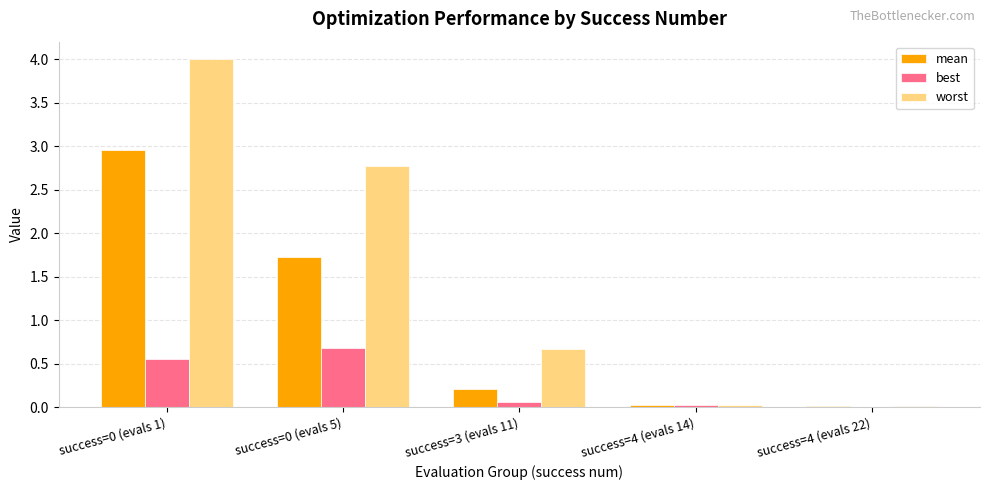

What is the greatest value displayed?

4.0